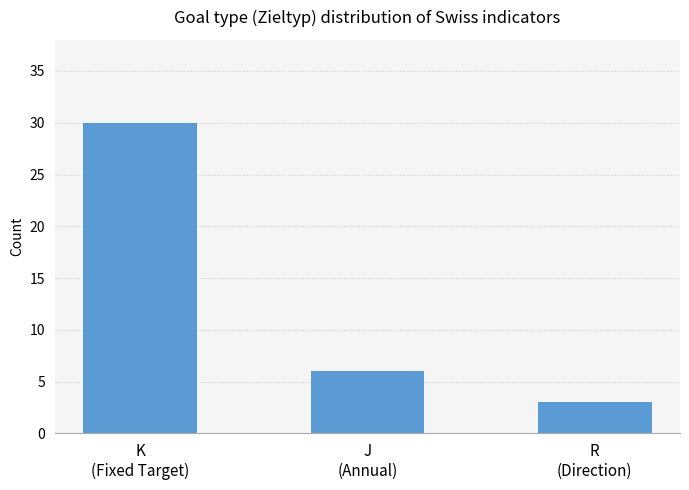

What is the sum of the values at J
(Annual) and R
(Direction)?

9